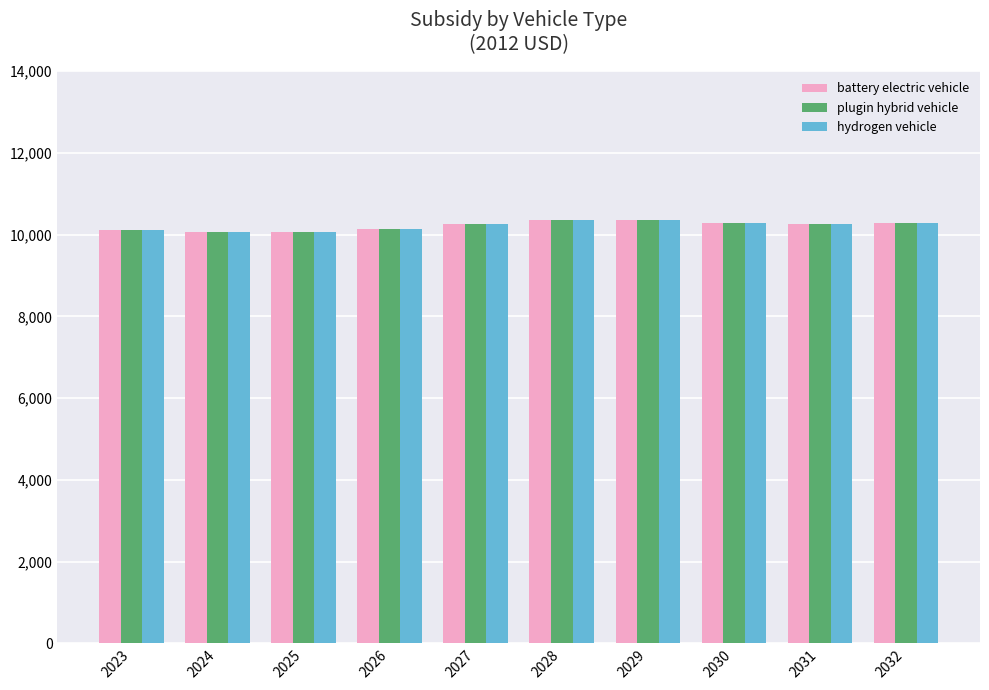

What is the difference between the maximum and minimum values in the plugin hybrid vehicle series?

302.9